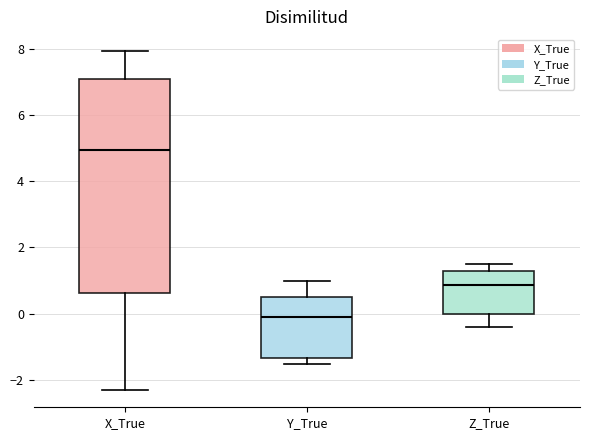

Which box is the tallest, from its lower edge to its upper edge?

X_True